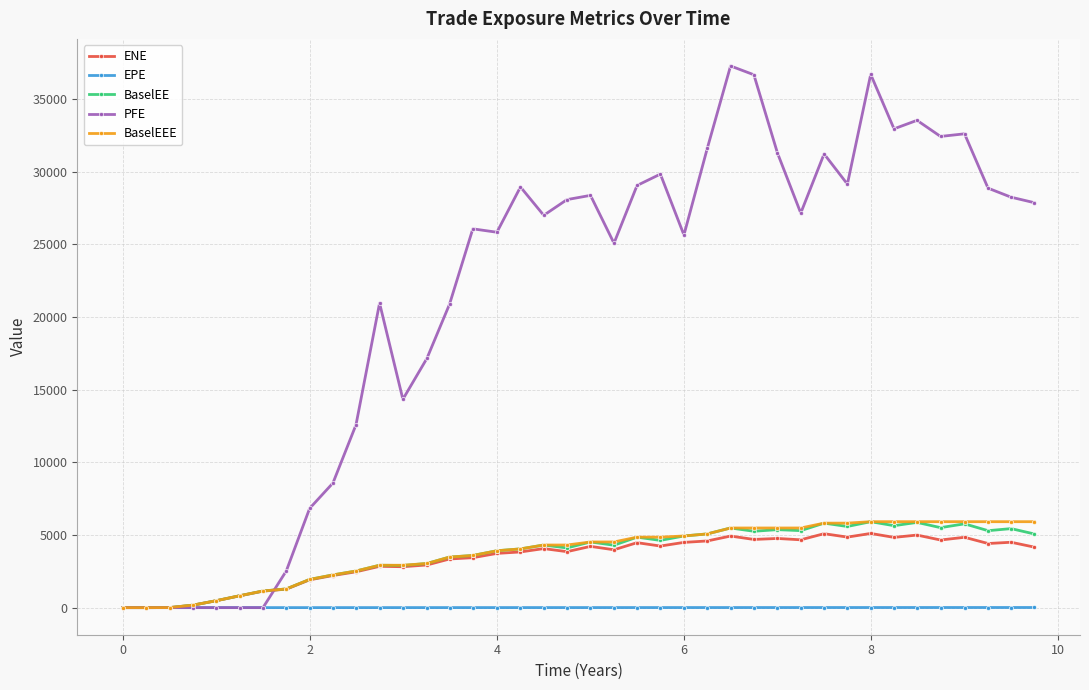

What is the highest value of the BaselEE series?

5915.2